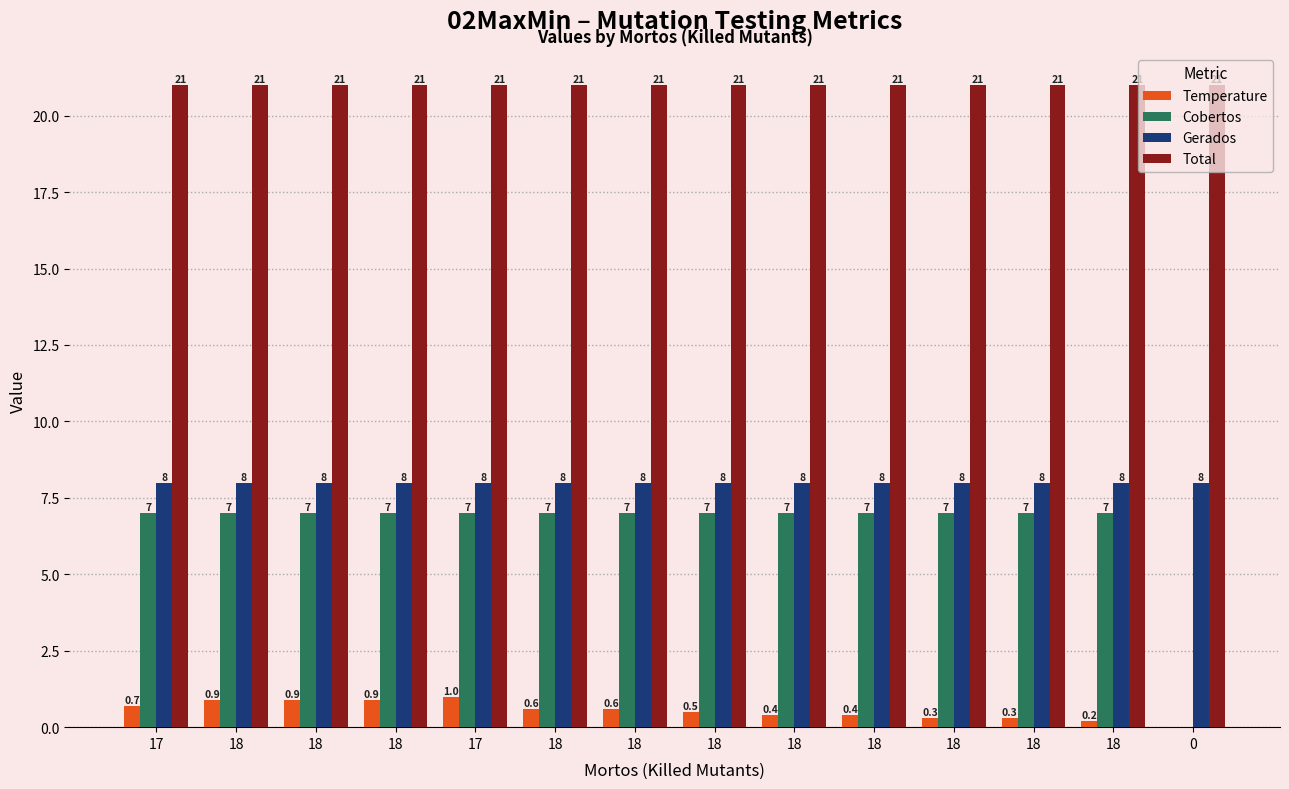

How many data points does each series have?

14